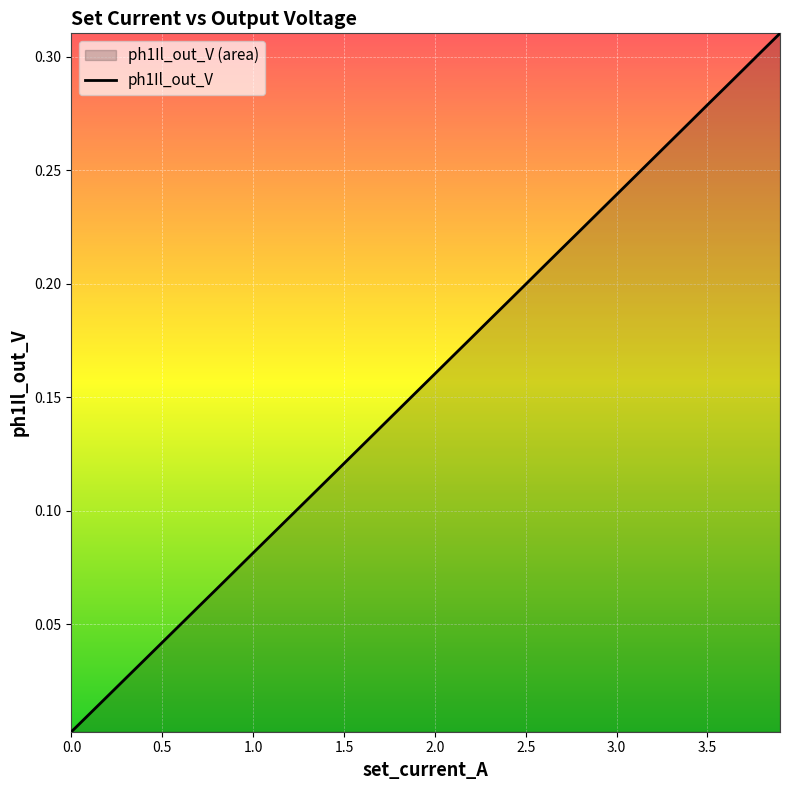

Does the chart display data point markers on the line(s)?

No